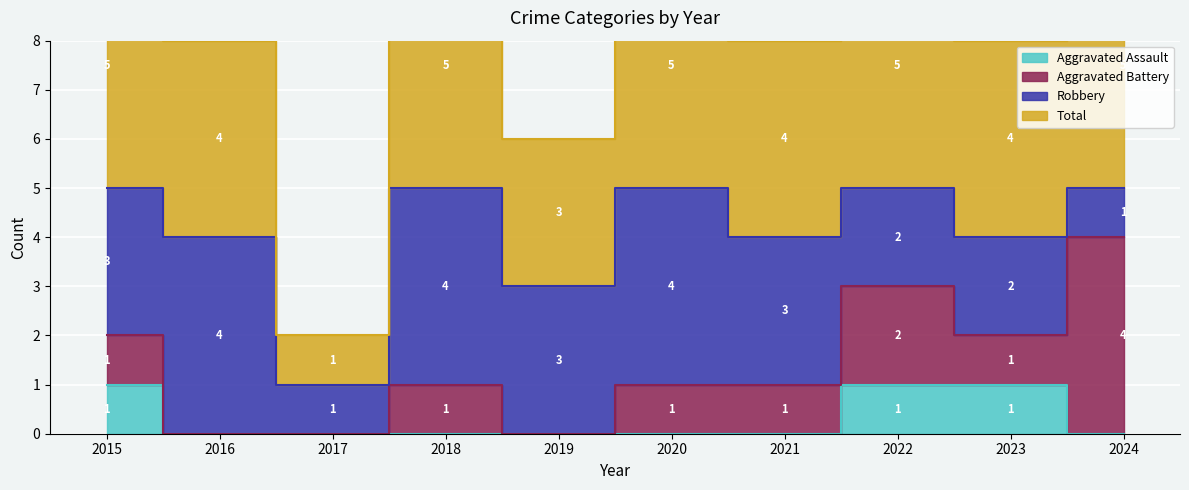

What is the difference between the maximum and minimum values in the Total series?

4